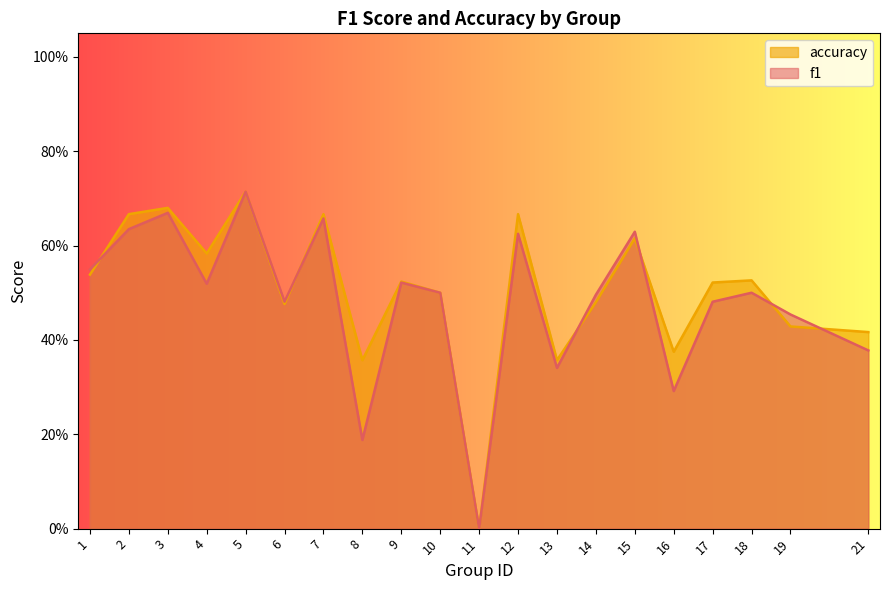

Reading right to left, list all the values displayed in this chart.

f1: 21=0.4	19=0.5	18=0.5	17=0.5	16=0.3	15=0.6	14=0.5	13=0.3	12=0.6	11=0.0	10=0.5	9=0.5	8=0.2	7=0.7	6=0.5	5=0.7	4=0.5	3=0.7	2=0.6	1=0.5
accuracy: 21=0.4	19=0.4	18=0.5	17=0.5	16=0.4	15=0.6	14=0.5	13=0.4	12=0.7	11=0.0	10=0.5	9=0.5	8=0.4	7=0.7	6=0.5	5=0.7	4=0.6	3=0.7	2=0.7	1=0.5